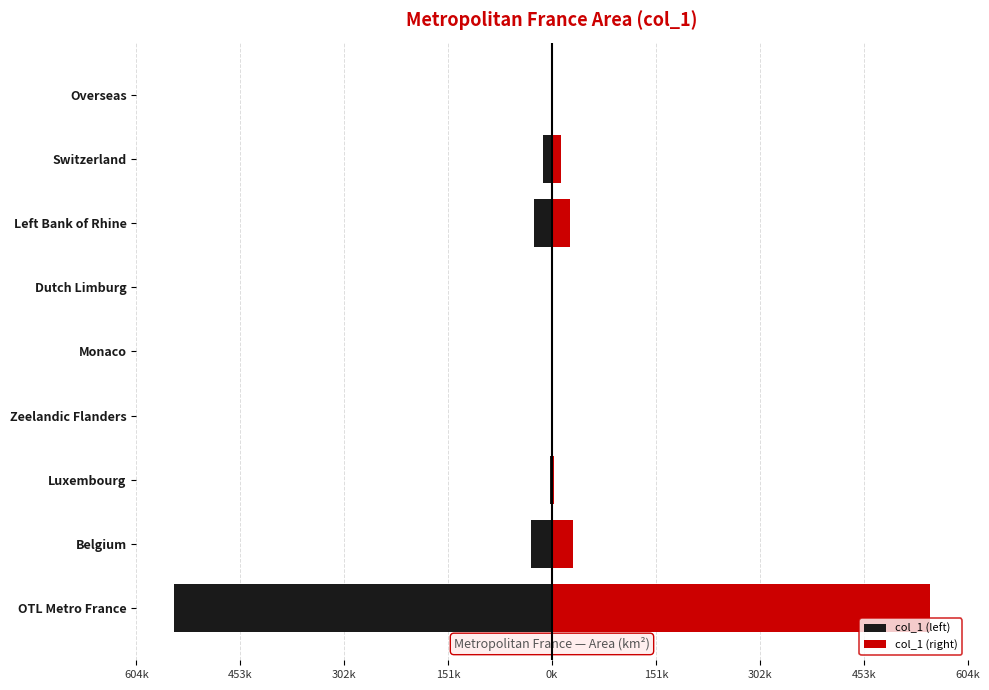

Reading left to right, list all the values displayed in this chart.

col_1 (left): -549970.0	-30530.0	-2586.4	-733.0	-2.1	-2148.0	-26370.8	-12703.7	-742.0
col_1 (right): 549970.0	30530.0	2586.4	733.0	2.1	2148.0	26370.8	12703.7	742.0